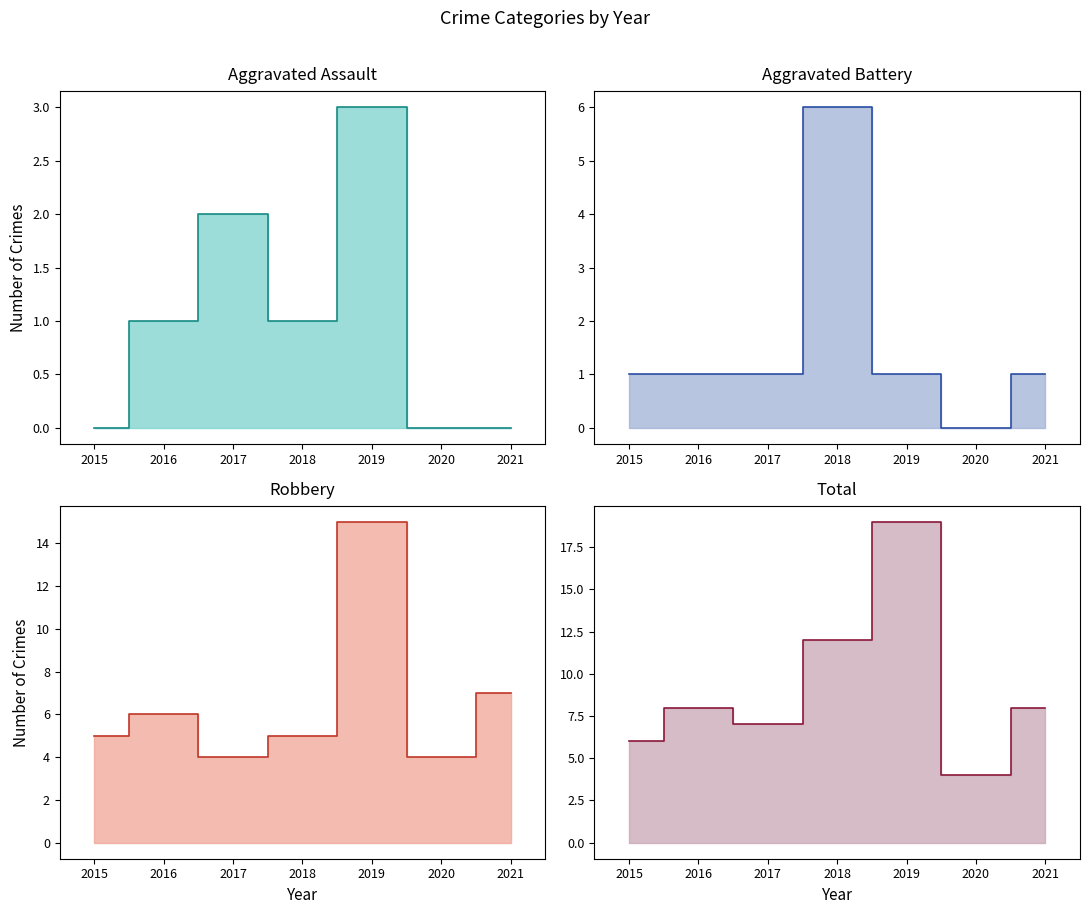

What is the difference between the highest and lowest values at 2017?

6